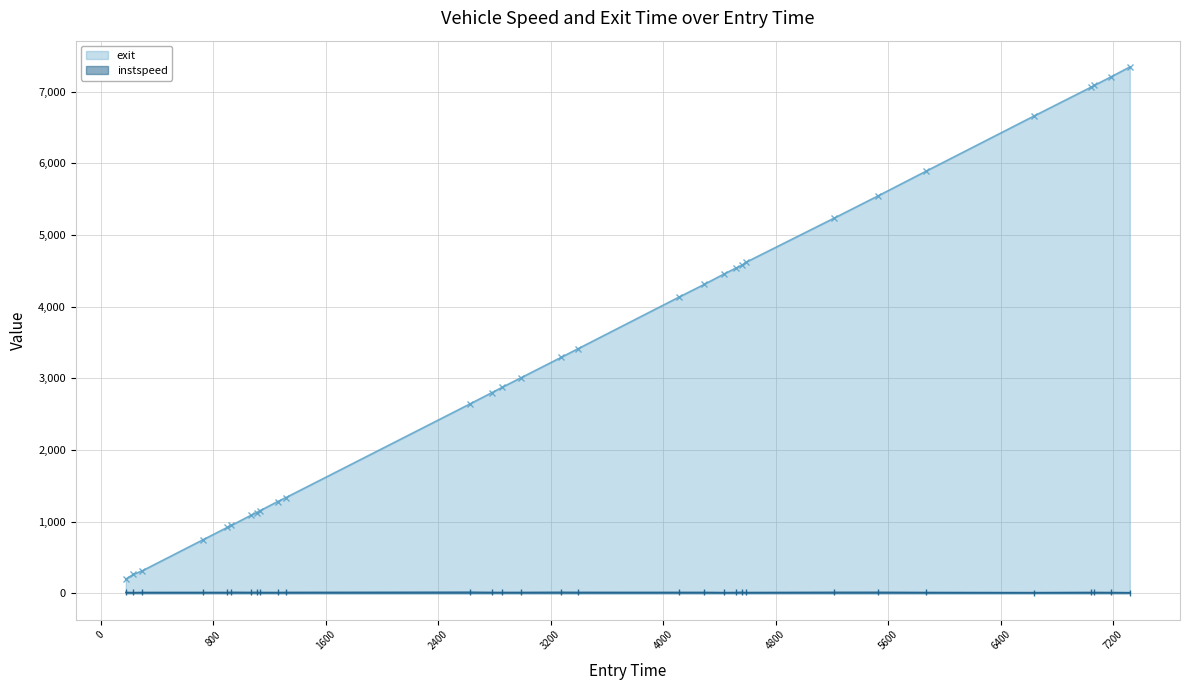

What is the difference between the maximum and minimum values in the exit series?

7145.7